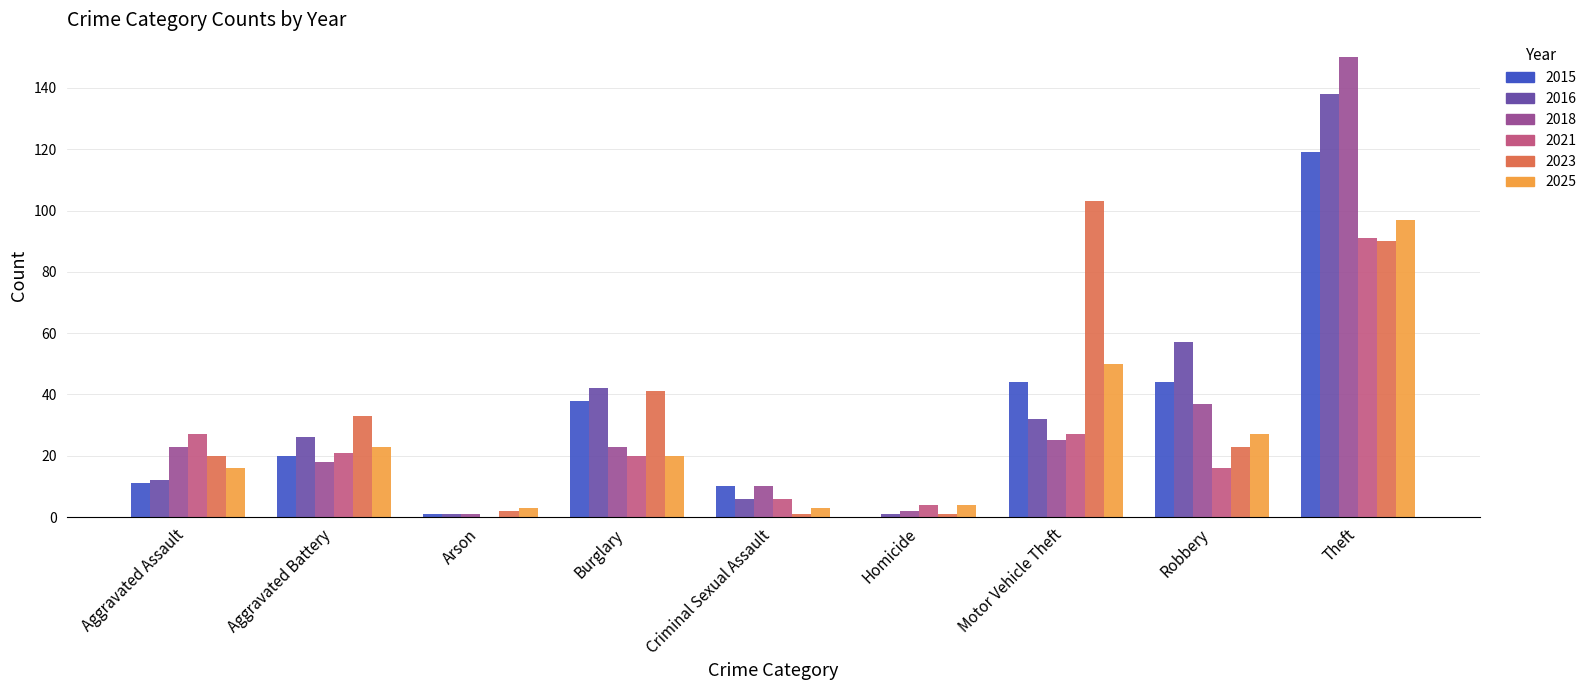

Where is 2016 nearest to the value 69?

Robbery